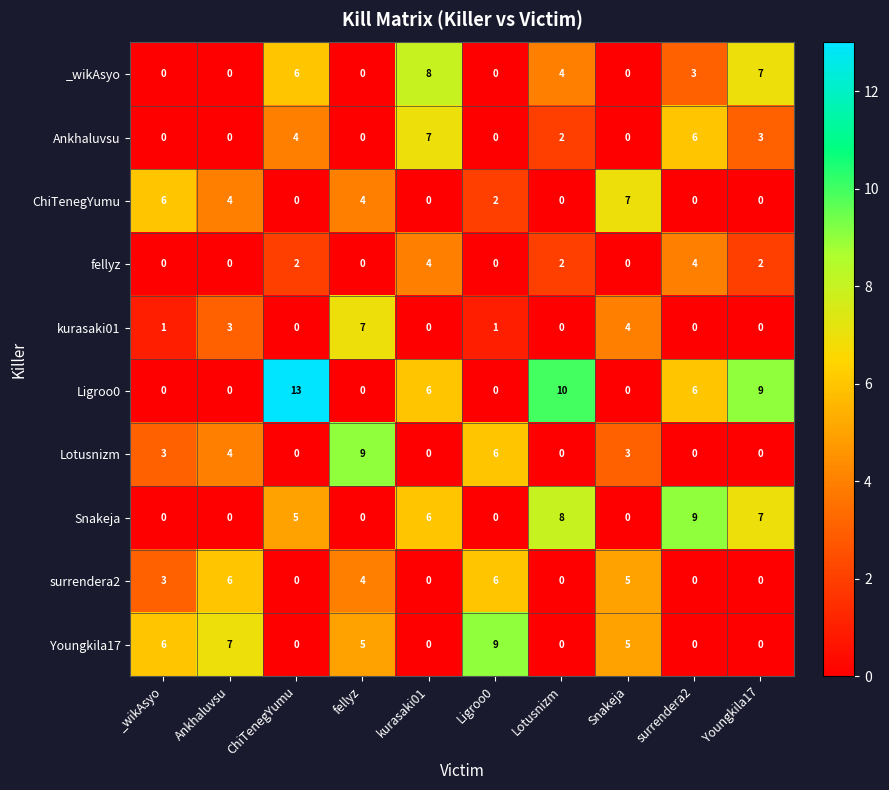

How many values in Lotusnizm are above zero?

5